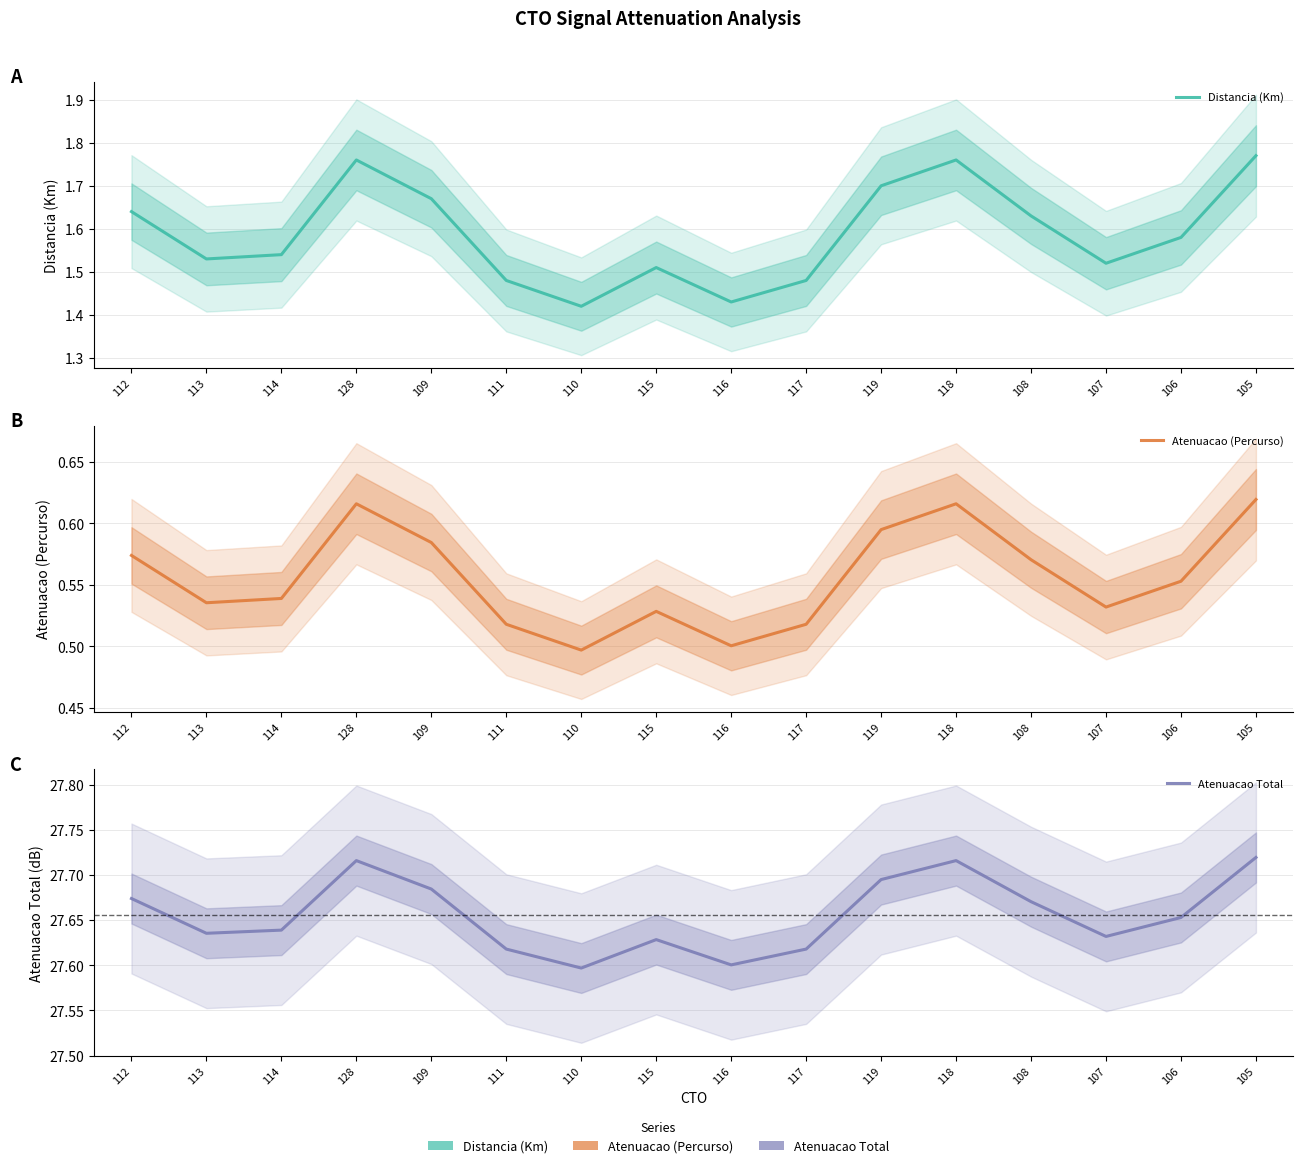

The Atenuacao Total series shows 27.6 at 115. True or false?

True